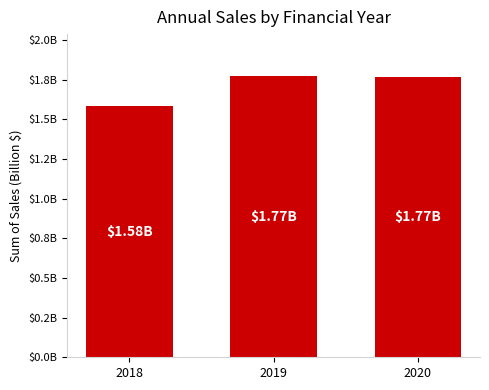

What is the approximate value at 2020?

1765421872.3